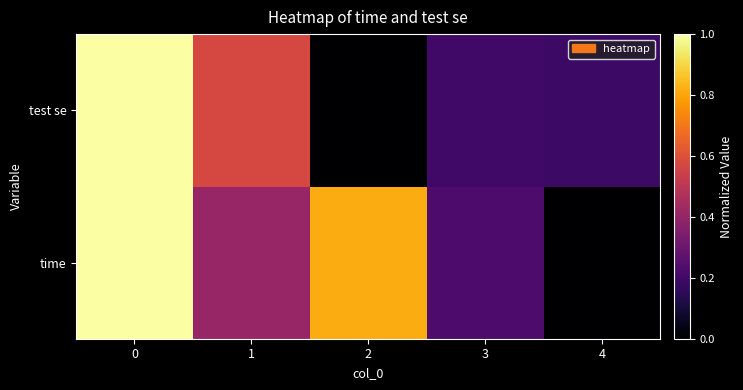

What is the difference between the highest and lowest values at 2?

0.8